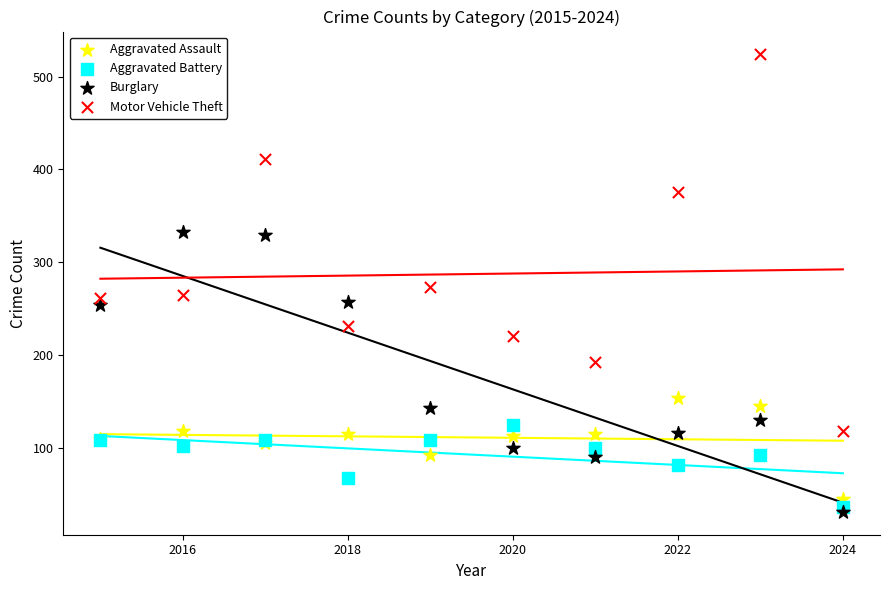

Which series contains the lowest Y value?

Burglary